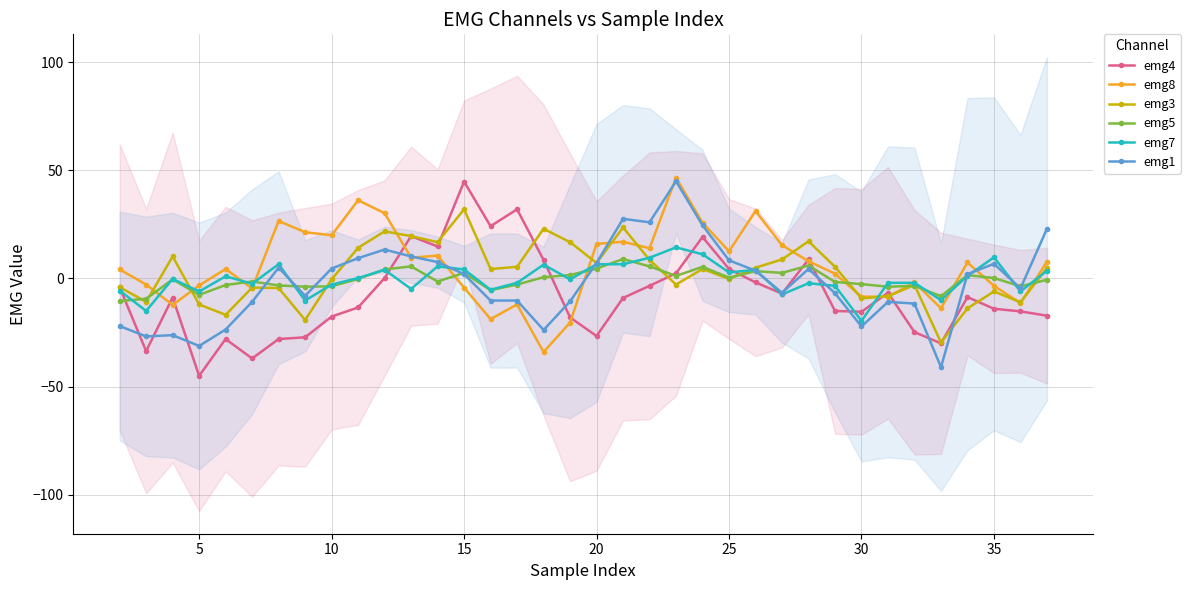

What is the highest value of the emg3 series?

32.0